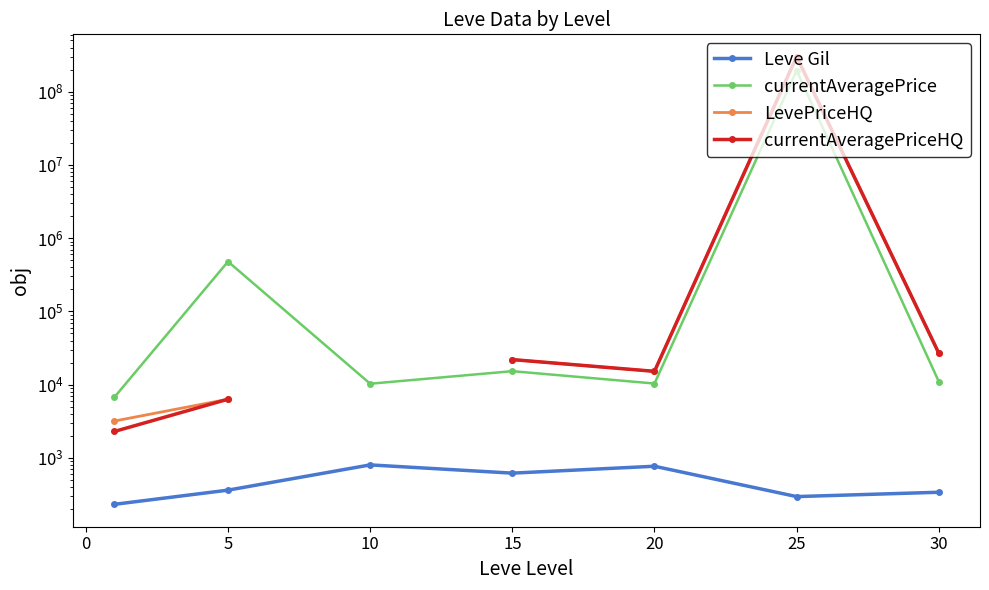

Between −5 and 5, which series saw the biggest shift?

currentAveragePrice